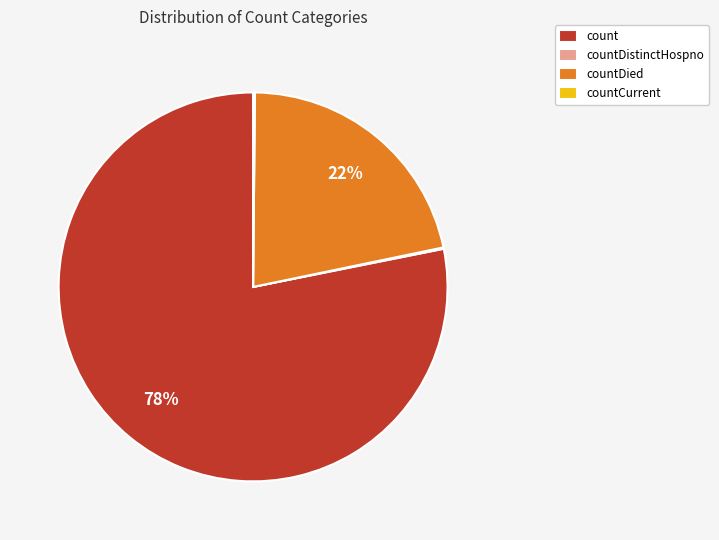

Does any single category account for the majority?

Yes